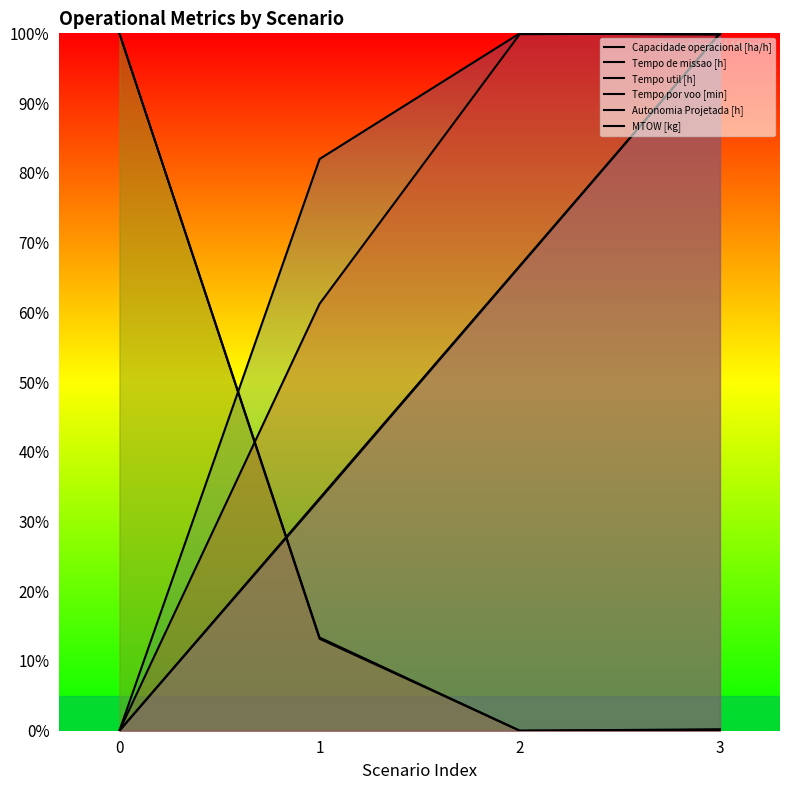

What is the difference between the highest and lowest values at 0?

100.0